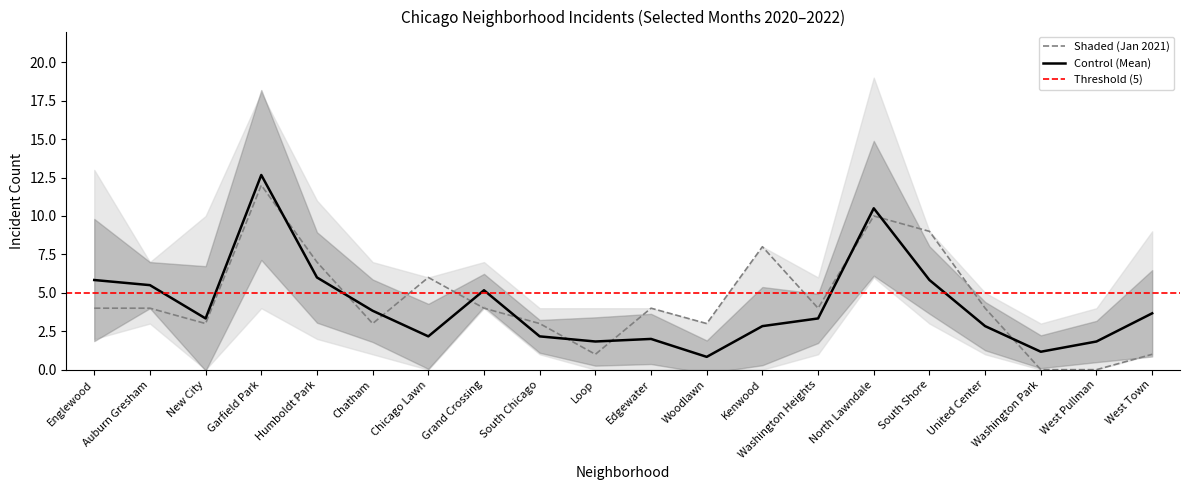

Does the chart have visible grid lines?

No